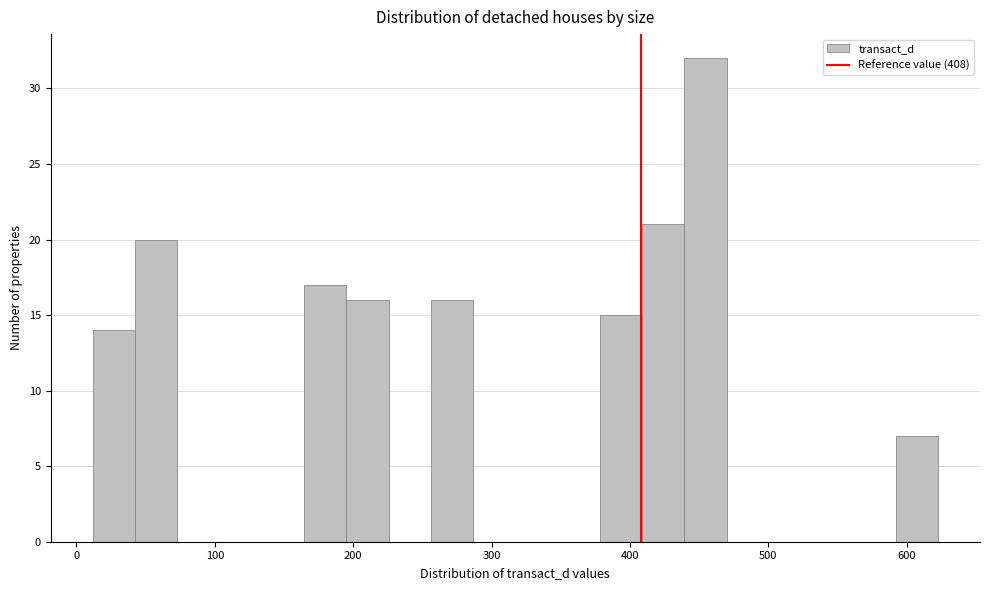

Around what value on the x-axis is the tallest bar? Give the approximate position of its centre, as read against the axis.

450